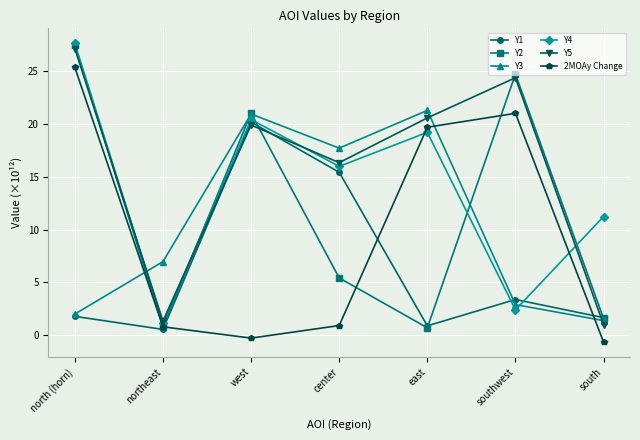

What is the greatest value displayed?

27.6